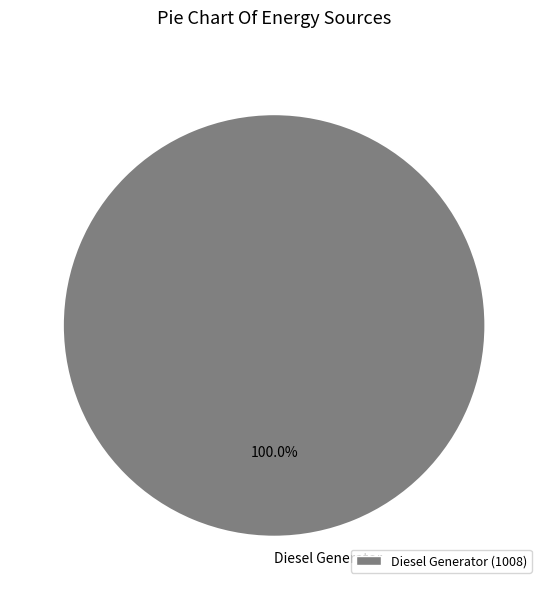

Does any single category account for the majority?

Yes